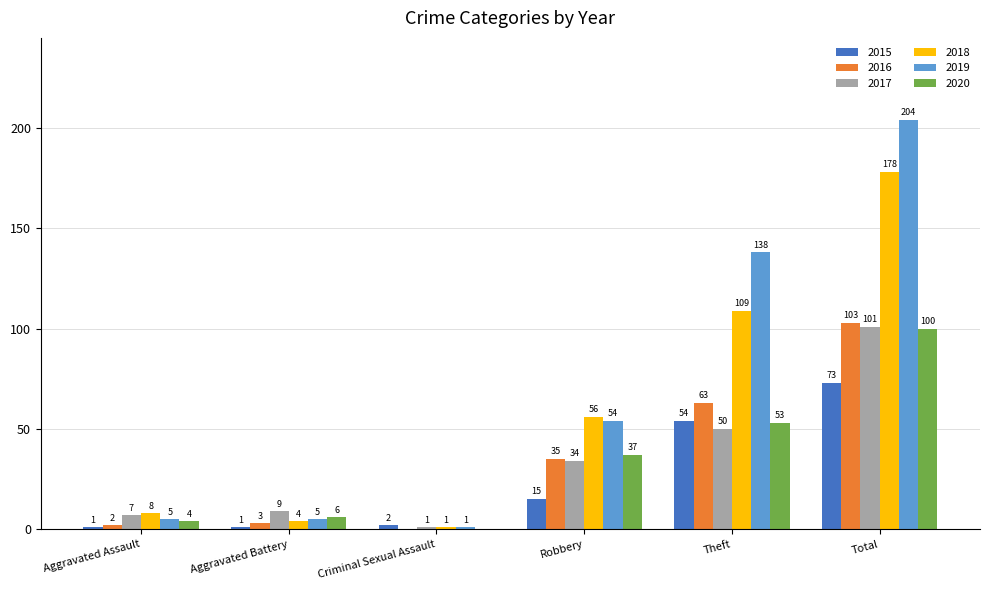

Reading left to right, transcribe all the data shown in this chart.

2015: 1	1	2	15	54	73
2016: 2	3	0	35	63	103
2017: 7	9	1	34	50	101
2018: 8	4	1	56	109	178
2019: 5	5	1	54	138	204
2020: 4	6	0	37	53	100